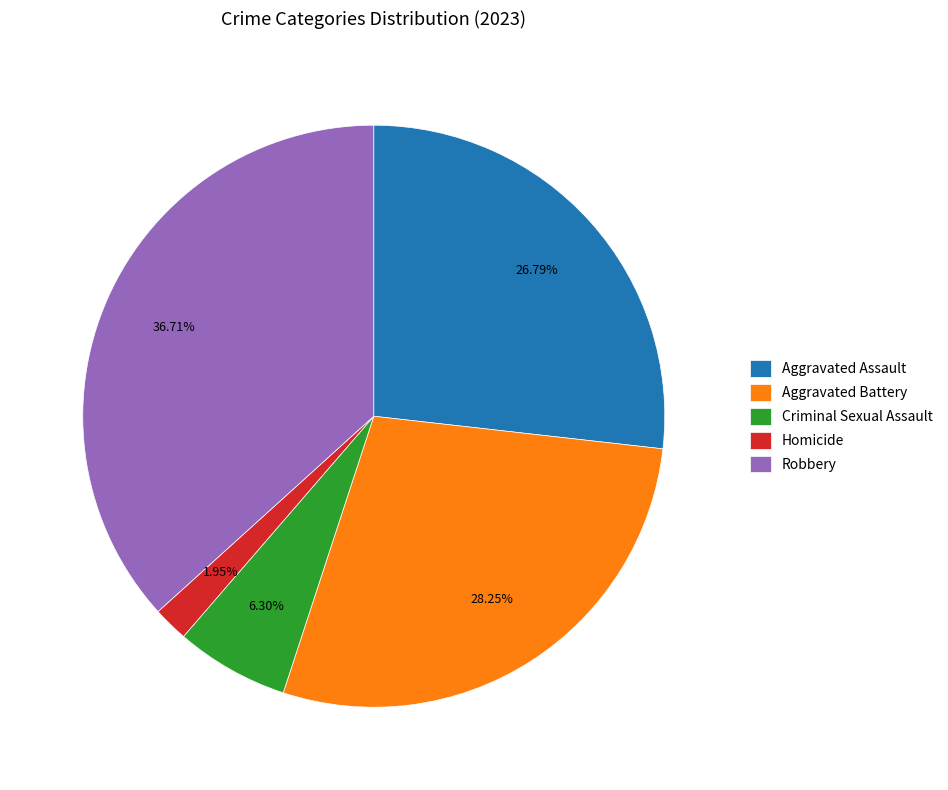

The Homicide slice represents 10% of the pie. True or false?

False